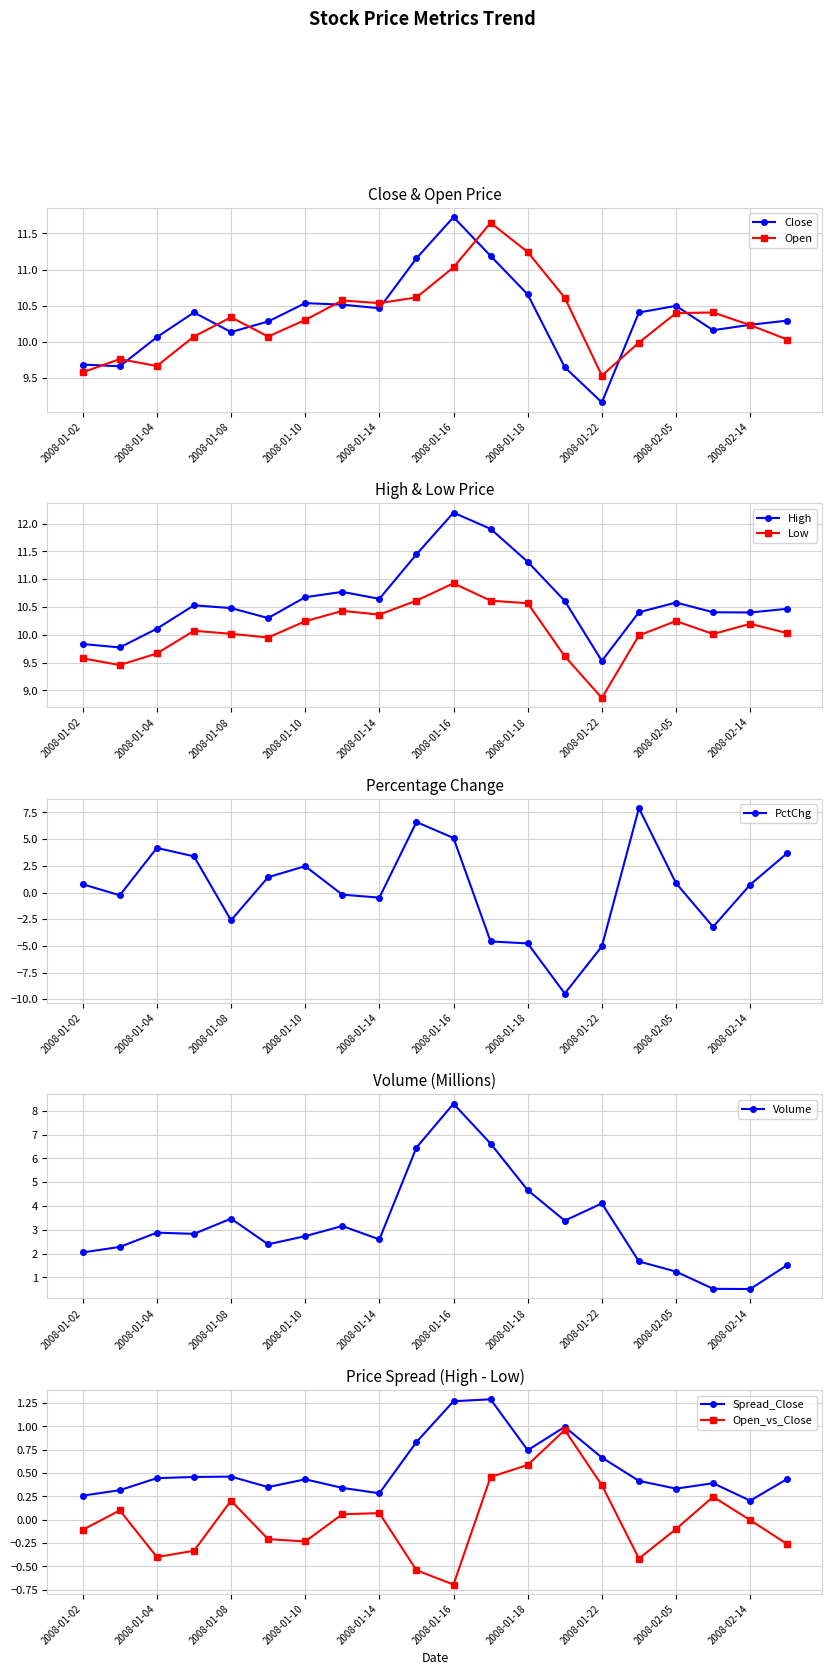

Which category has the lowest value in the Close series?

2008-01-22